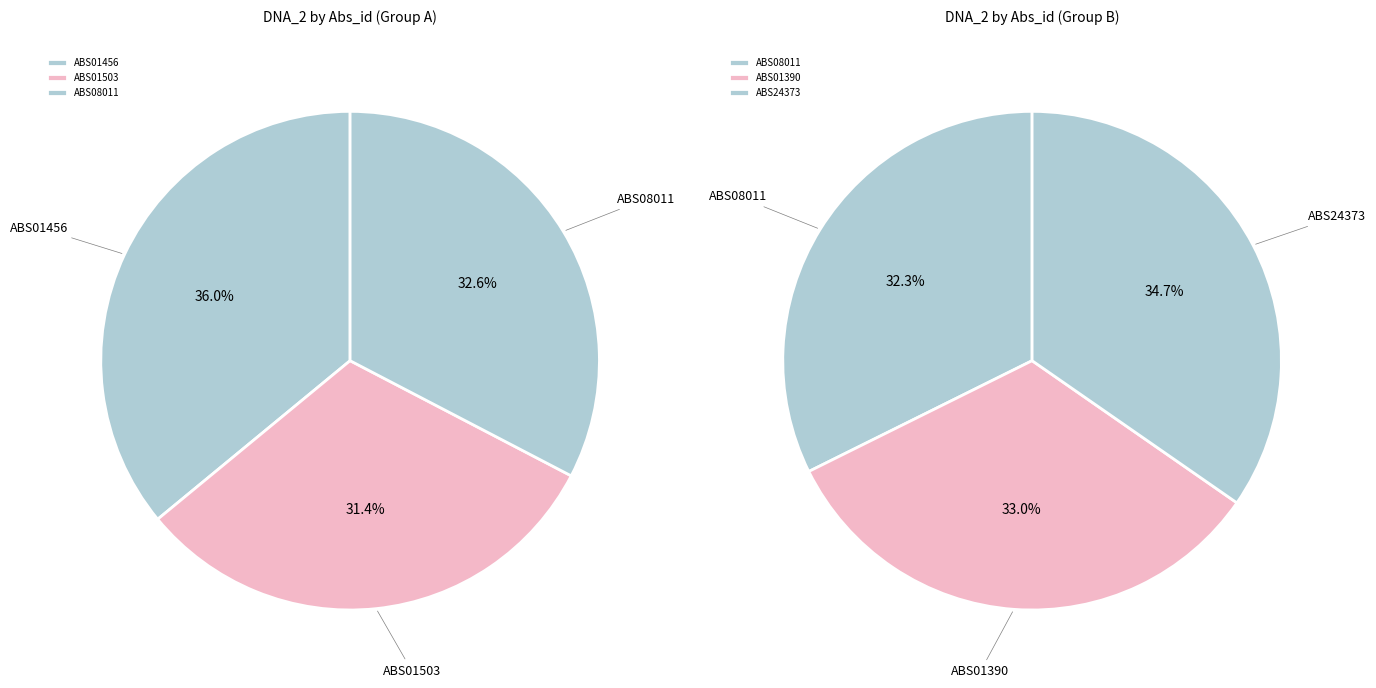

Is there a majority slice in this chart?

No